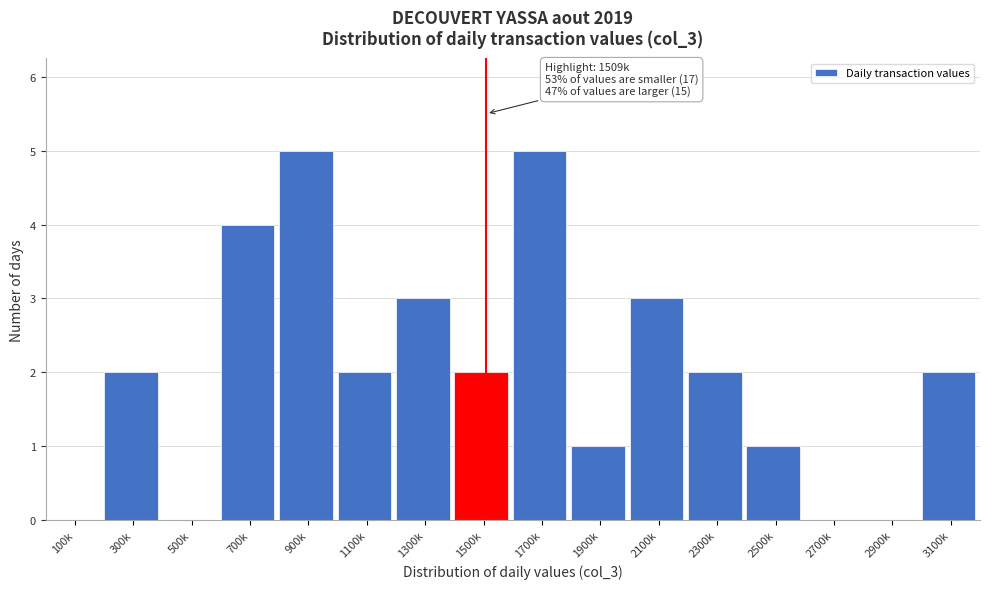

Reading left to right, transcribe all the data shown in this chart.

100k=0	300k=2	500k=0	700k=4	900k=5	1100k=2	1300k=3	1500k=2	1700k=5	1900k=1	2100k=3	2300k=2	2500k=1	2700k=0	2900k=0	3100k=2